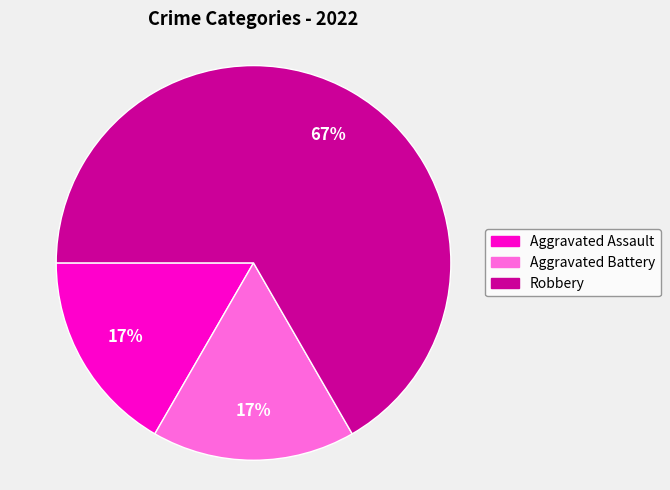

To the nearest percent, what is the average slice percentage?

33%